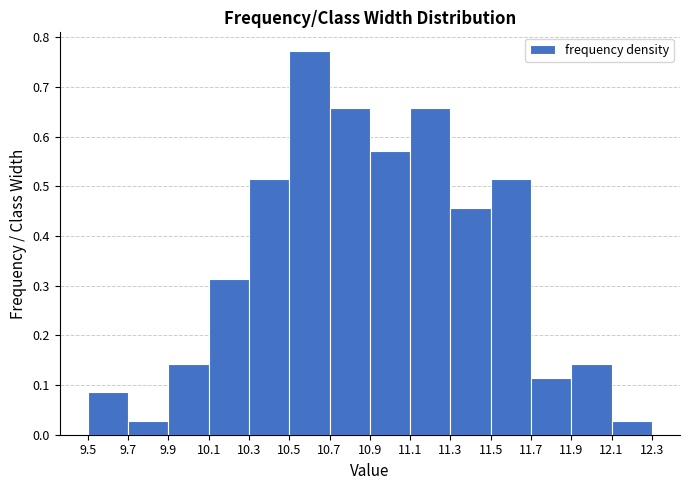

Reading left to right, list every bar in this chart as the range it spans on the x-axis followed by its height. The values are not printed on the chart, so give them approximately, as read against the axis.

9.5 to 9.7: 0.09
9.7 to 9.9: 0.03
9.9 to 10.1: 0.14
10.1 to 10.3: 0.31
10.3 to 10.5: 0.51
10.5 to 10.7: 0.77
10.7 to 10.9: 0.66
10.9 to 11.1: 0.57
11.1 to 11.3: 0.66
11.3 to 11.5: 0.46
11.5 to 11.7: 0.51
11.7 to 11.9: 0.11
11.9 to 12.1: 0.14
12.1 to 12.3: 0.03